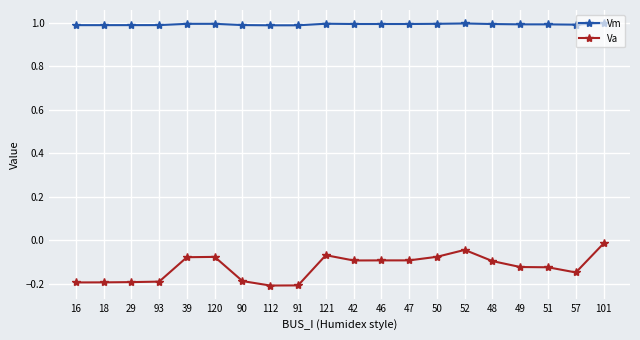

What are all the series names shown in the legend?

Vm, Va